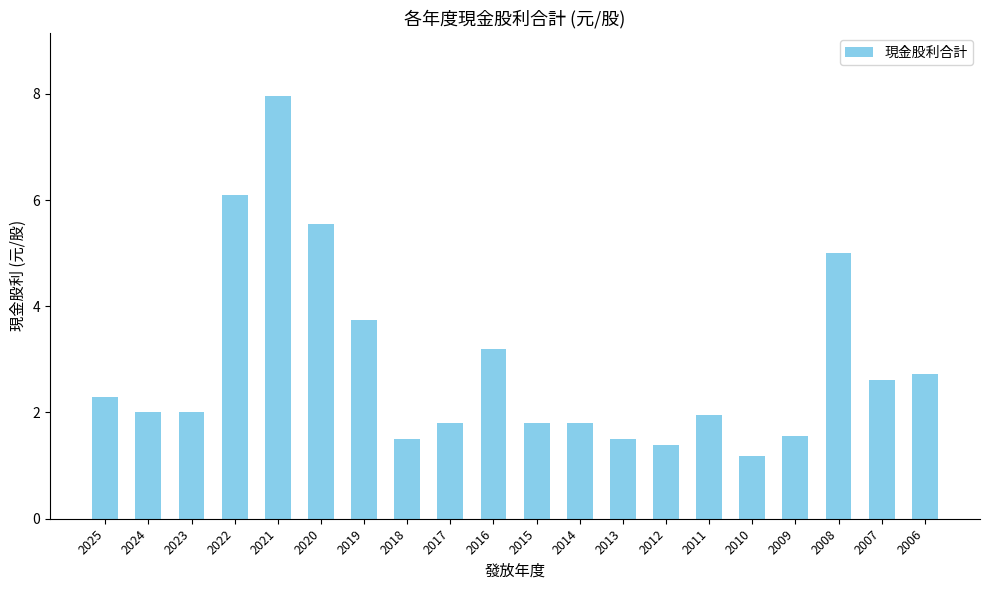

At which category does the chart reach its peak across all series?

2021